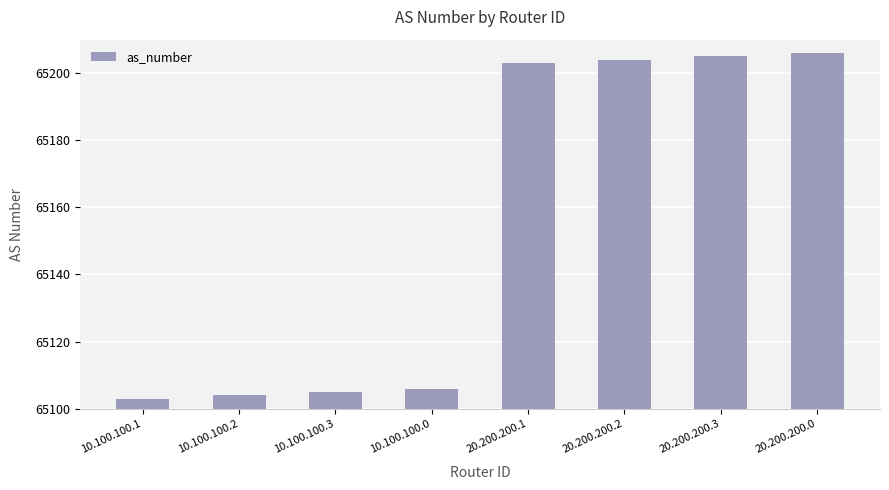

Rank the categories by value from lowest to highest.

10.100.100.1, 10.100.100.2, 10.100.100.3, 10.100.100.0, 20.200.200.1, 20.200.200.2, 20.200.200.3, 20.200.200.0